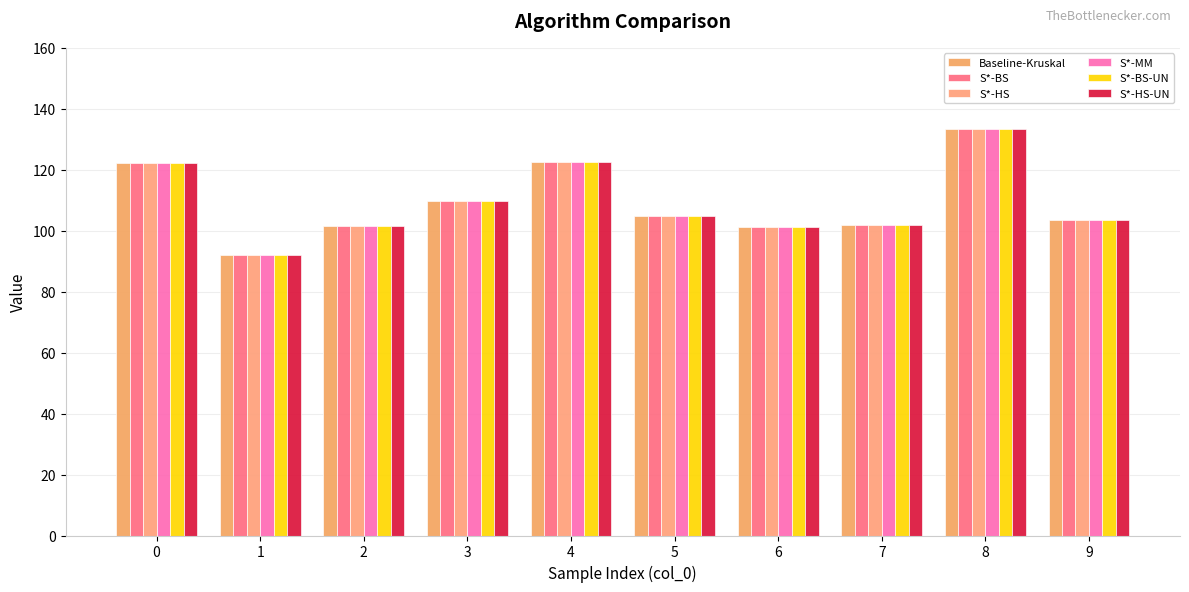

At which label does S*-BS-UN reach its peak?

8